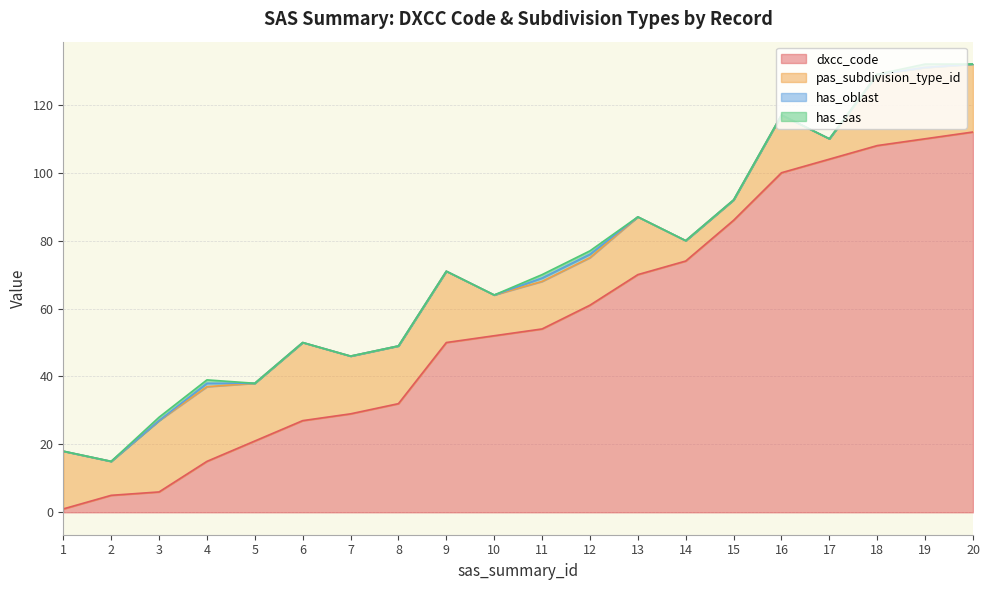

What is the sum of all pas_subdivision_type_id values?

319